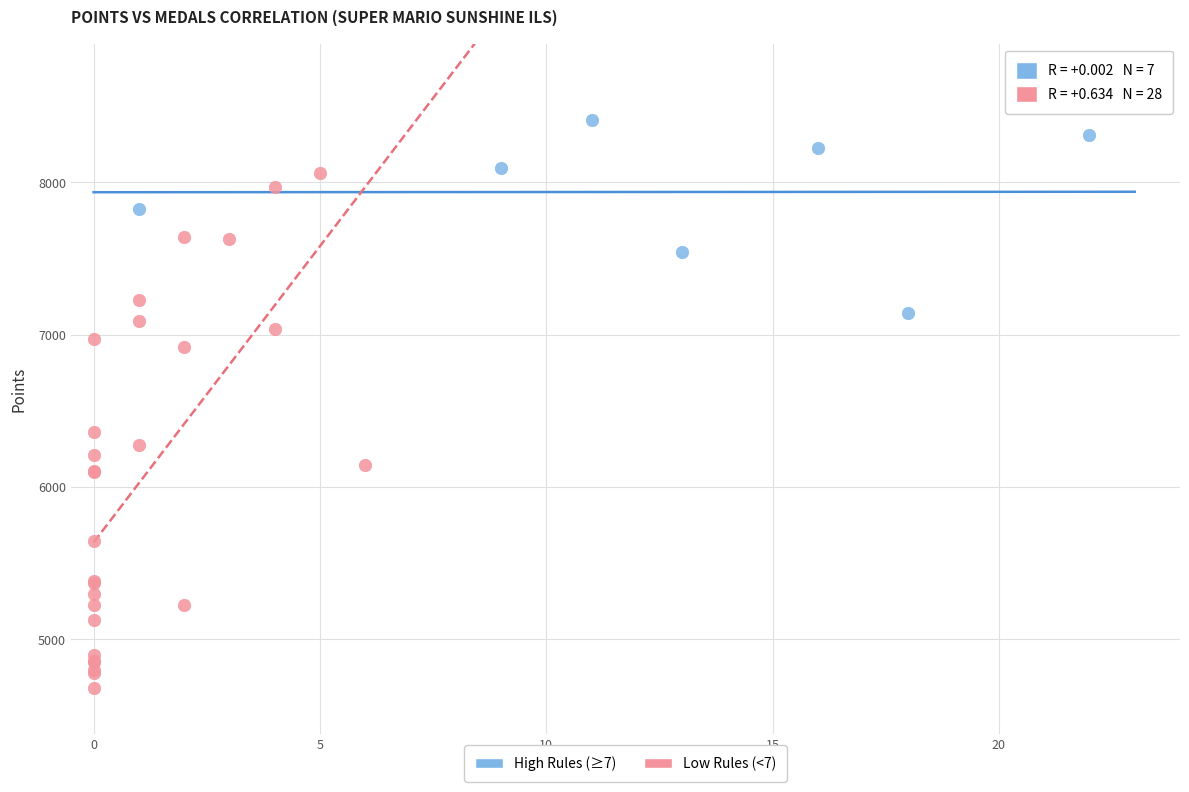

Which series contains the lowest Y value?

Low Rules (<7)